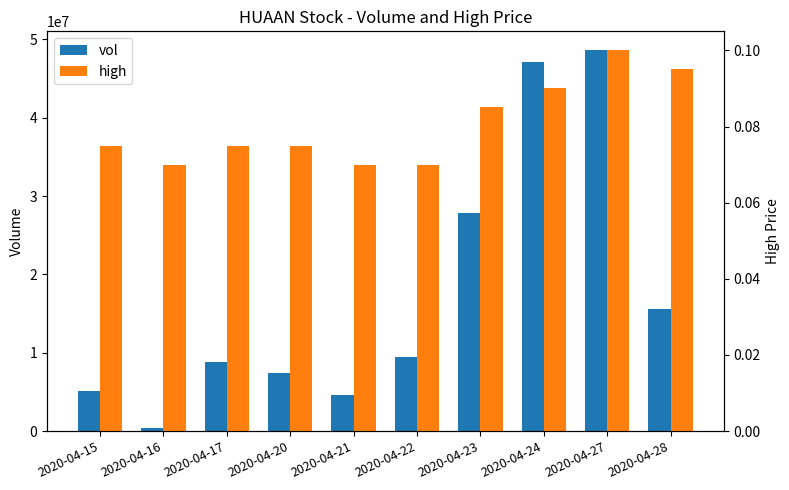

What value does the high series have at 2020-04-20?

0.1